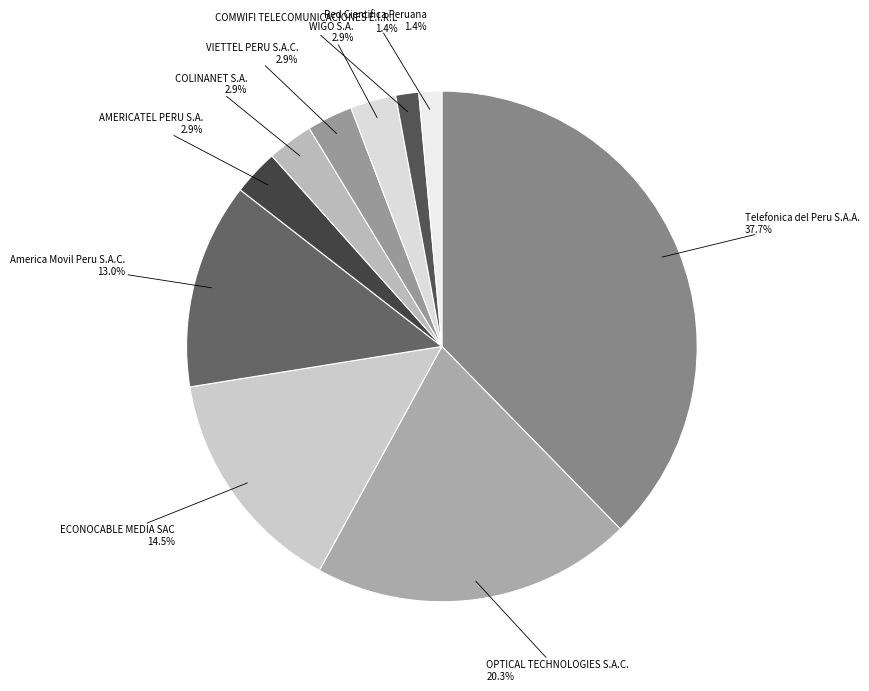

Count the number of slices in the pie.

10